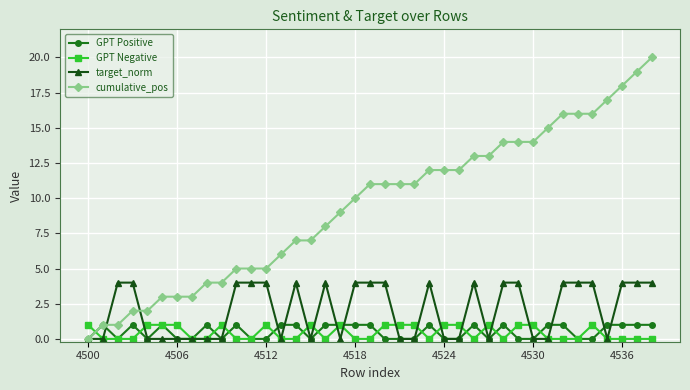

Which series ends up on top after the final intersection of GPT Positive and GPT Negative?

GPT Positive